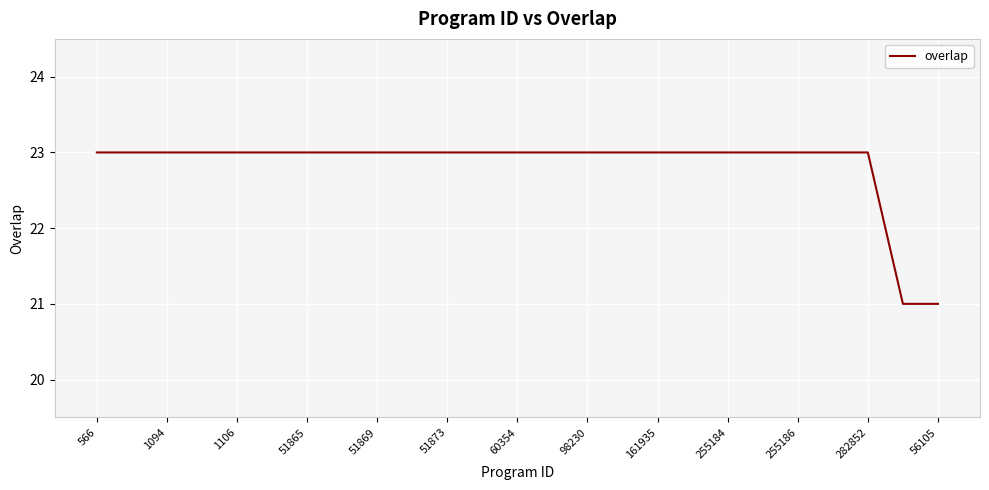

What is the difference between the second highest and second lowest values?

2